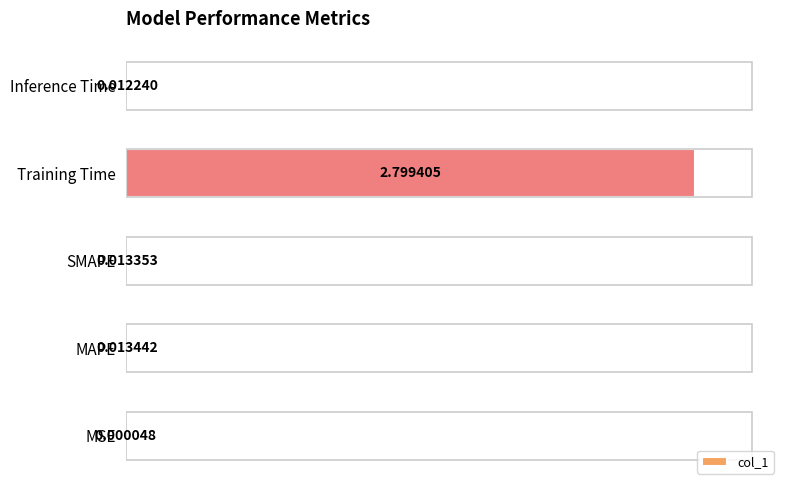

What is the sum of the values at Training Time and SMAPE?

2.8